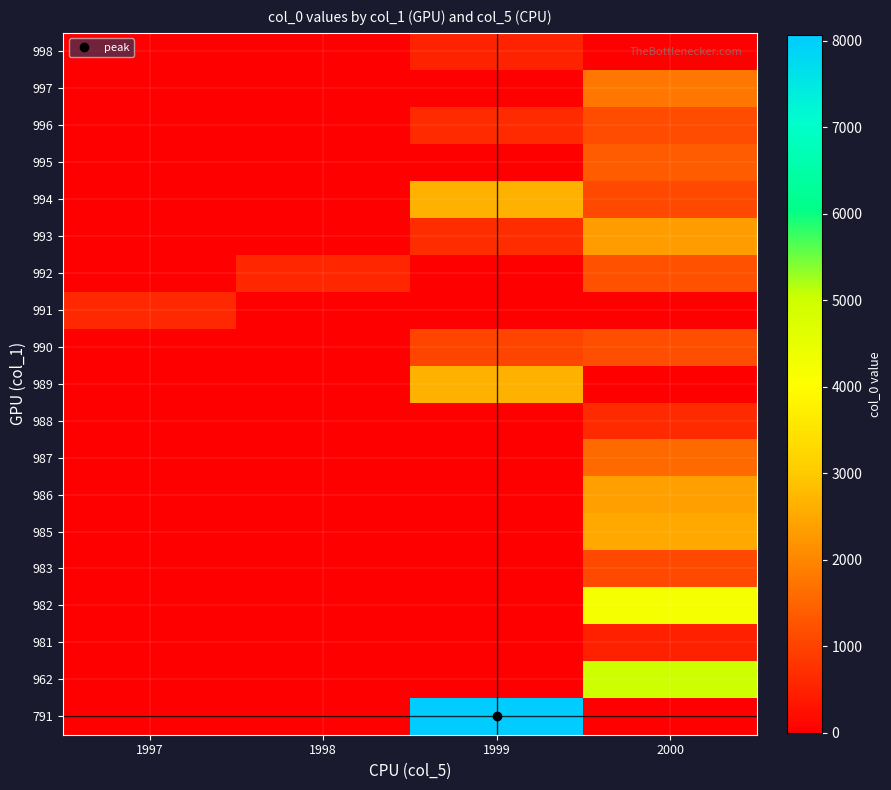

Reading left to right, what are all the values shown in this chart?

791: 1997=0	1998=0	1999=8067	2000=0
962: 1997=0	1998=0	1999=0	2000=4993
981: 1997=0	1998=0	1999=0	2000=484
982: 1997=0	1998=0	1999=0	2000=4202
983: 1997=0	1998=0	1999=0	2000=1089
985: 1997=0	1998=0	1999=0	2000=2494
986: 1997=0	1998=0	1999=0	2000=2383
987: 1997=0	1998=0	1999=0	2000=1594
988: 1997=0	1998=0	1999=0	2000=640
989: 1997=0	1998=0	1999=2621	2000=0
990: 1997=0	1998=0	1999=1031	2000=1183
991: 1997=619	1998=0	1999=0	2000=0
992: 1997=0	1998=590	1999=0	2000=1198
993: 1997=0	1998=0	1999=673	2000=2350
994: 1997=0	1998=0	1999=2621	2000=1080
995: 1997=0	1998=0	1999=0	2000=1365
996: 1997=0	1998=0	1999=634	2000=1148
997: 1997=0	1998=0	1999=0	2000=1779
998: 1997=0	1998=0	1999=525	2000=0